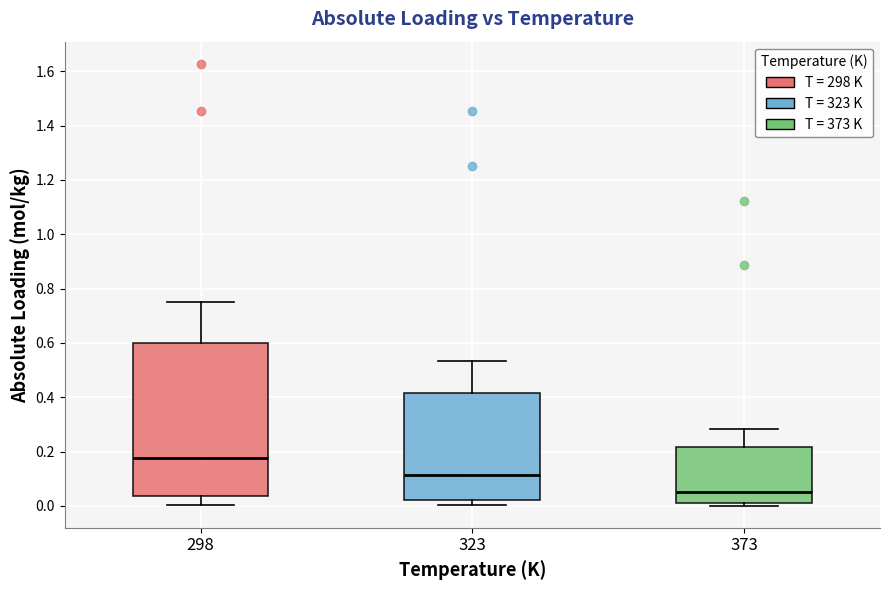

Reading left to right, transcribe this box plot: for each box, give where its median line is, the range the box spans, and where its two whiskers end, as read against the y-axis. The values are not printed on the chart, so give them approximately, as read against the axis.

298: median 0.18, box 0.04 to 0.60, whiskers 0.00 to 0.74
323: median 0.12, box 0.02 to 0.42, whiskers 0.00 to 0.54
373: median 0.06, box 0.02 to 0.22, whiskers 0.00 to 0.28